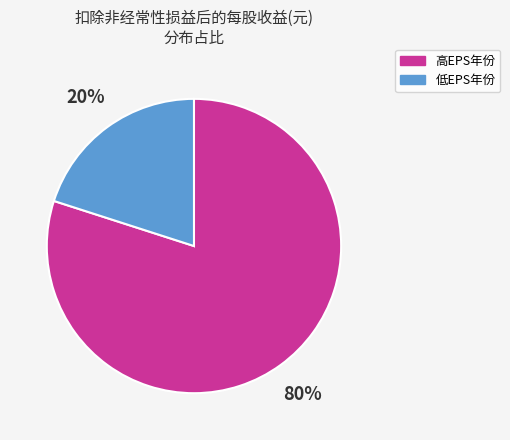

To the nearest percent, what percentage of the pie is 低EPS年份?

20%